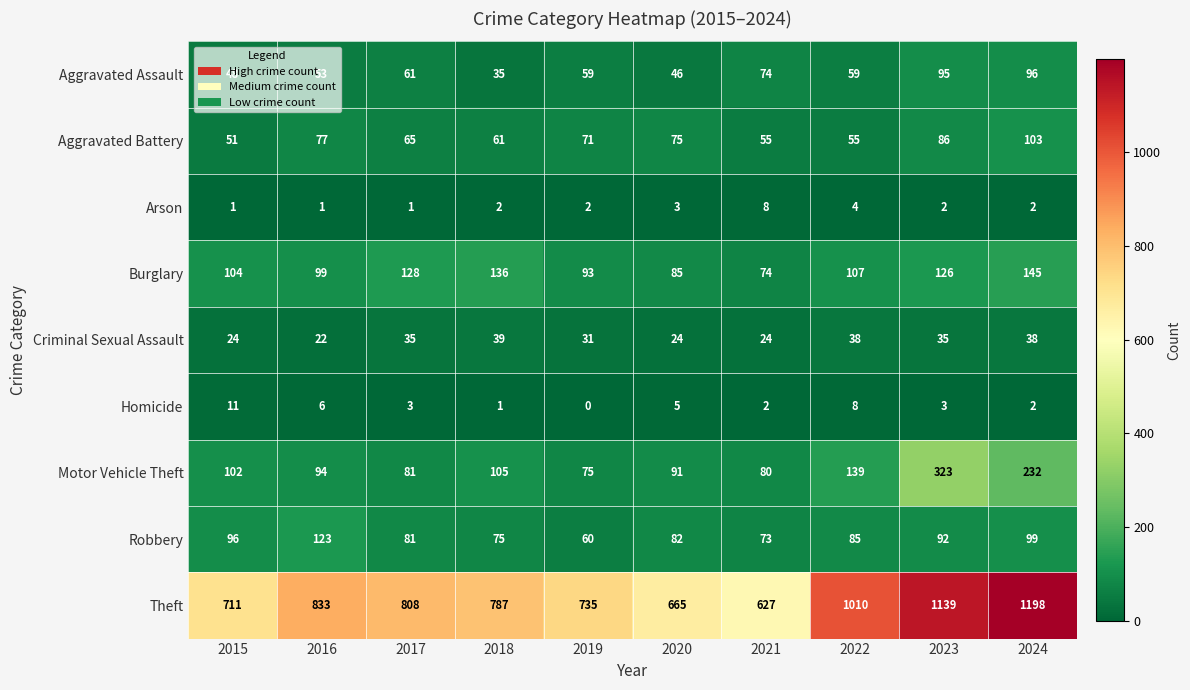

What is the sum of the Robbery values at 2015 and 2023?

188